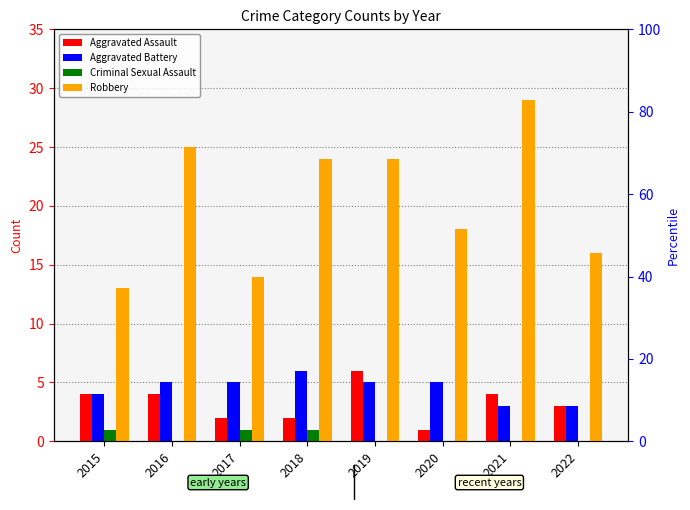

What is the difference between the Aggravated Battery values at 2021 and 2018?

3